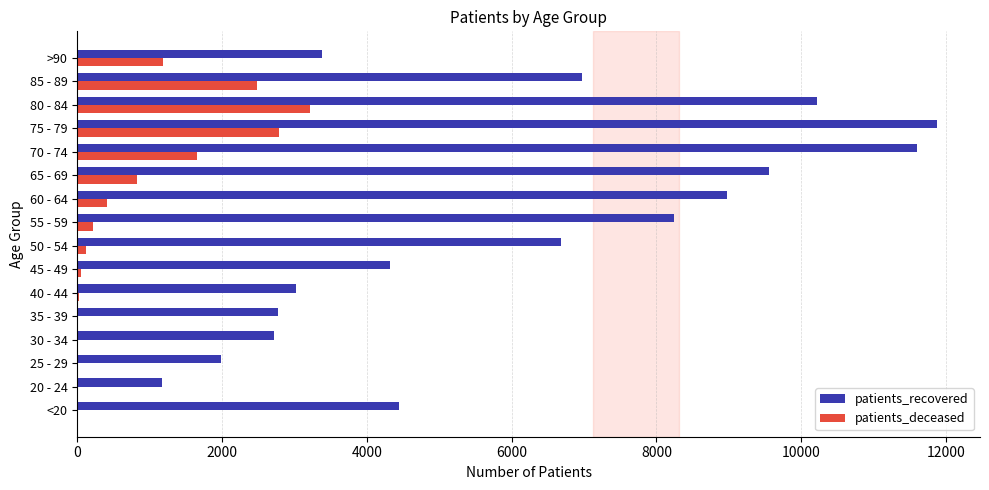

Which series changed the most between 30 - 34 and 45 - 49?

patients_recovered